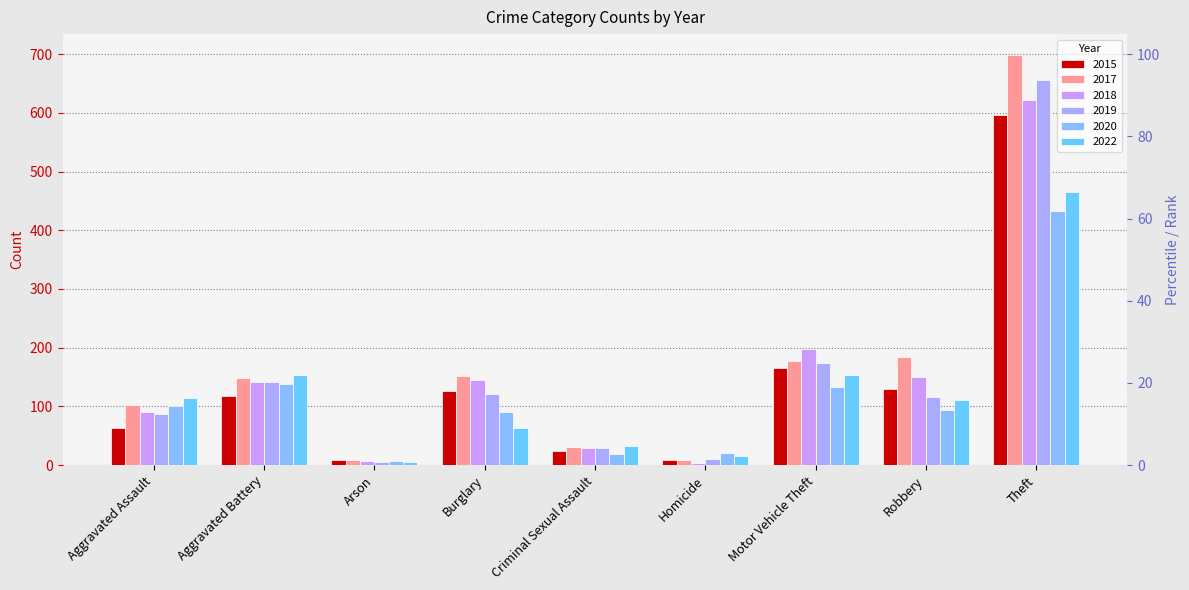

How many bars are there in total?

54